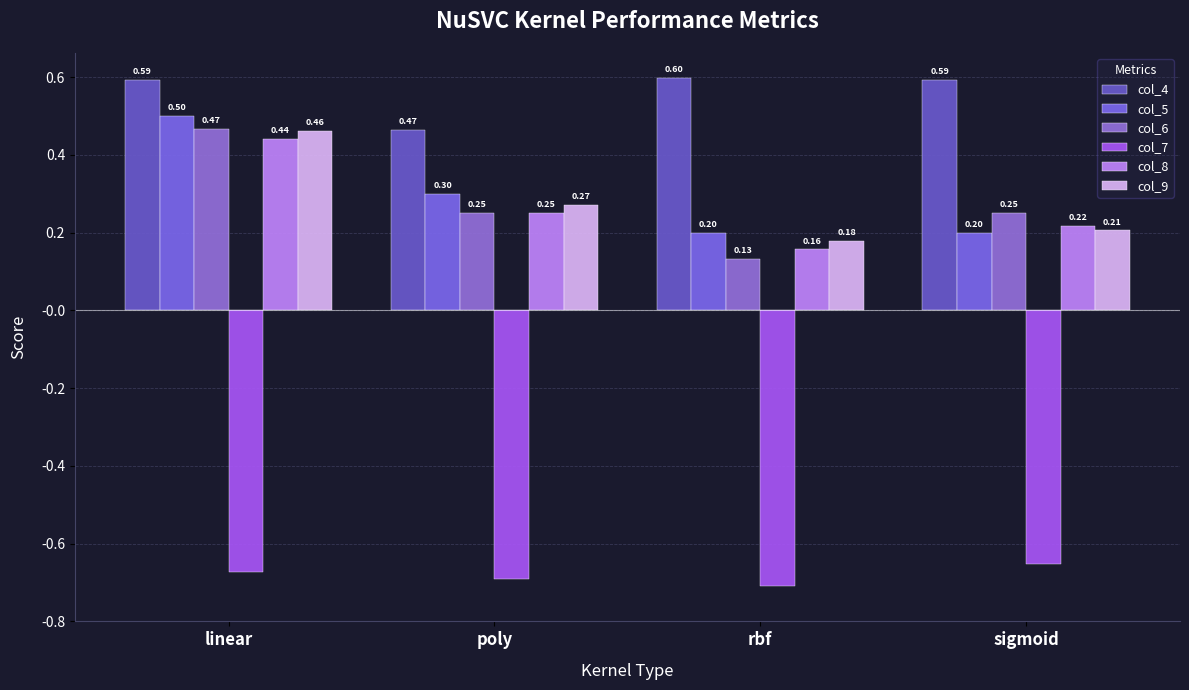

How many series are shown in this chart?

6